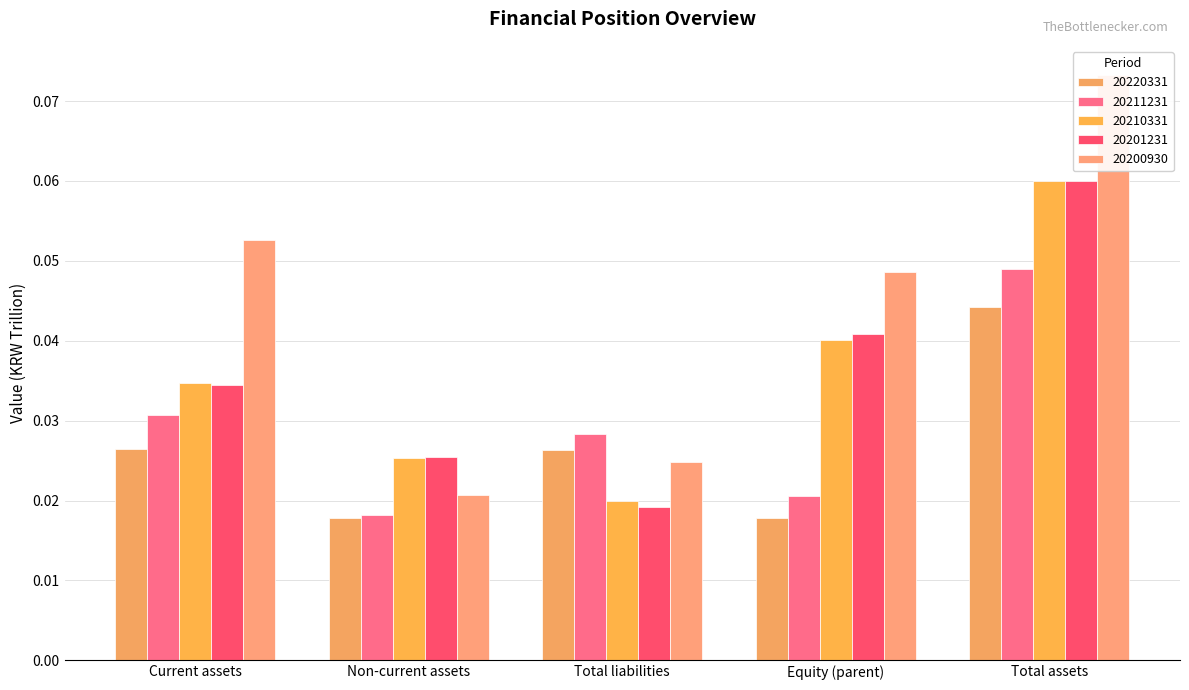

Does the chart contain stacked bars?

No